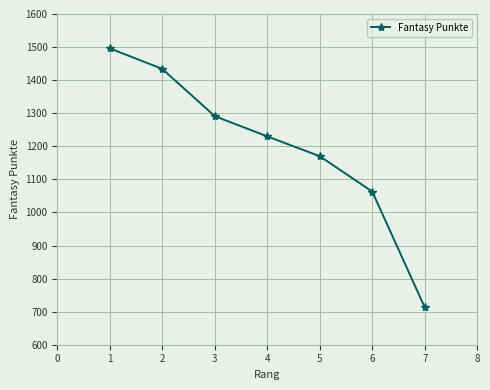

Is it true that the value at 4 is 304?

False